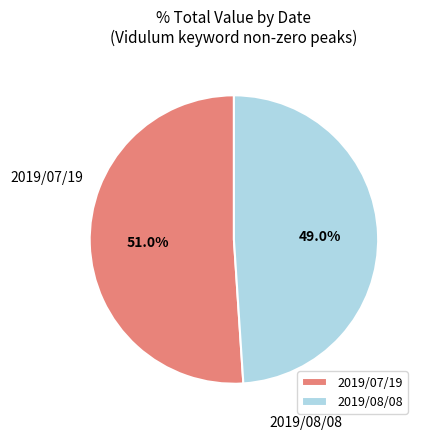

Which slice is the largest?

2019/07/19